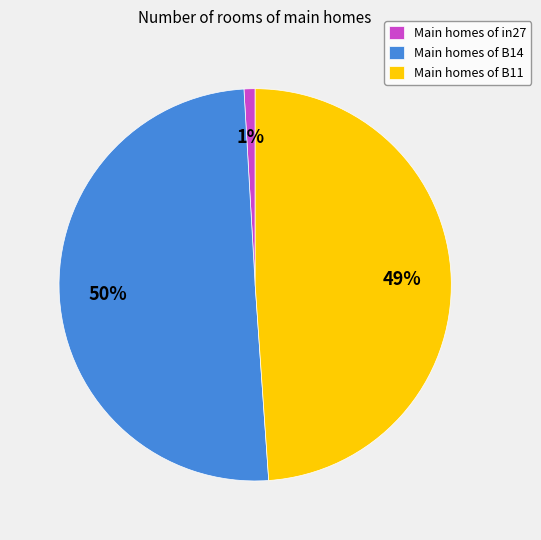

Which category accounts for the majority?

Main homes of B14